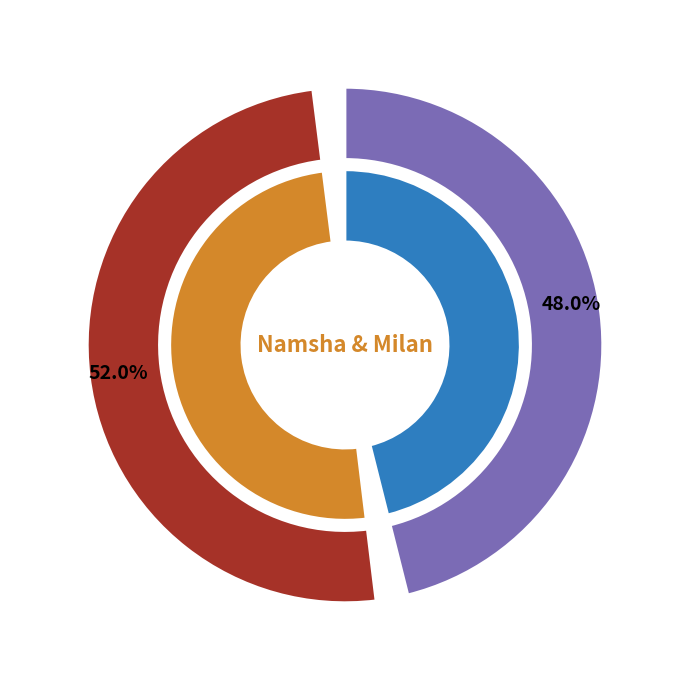

Is the sum of Namsha and Milan greater than half?

Yes